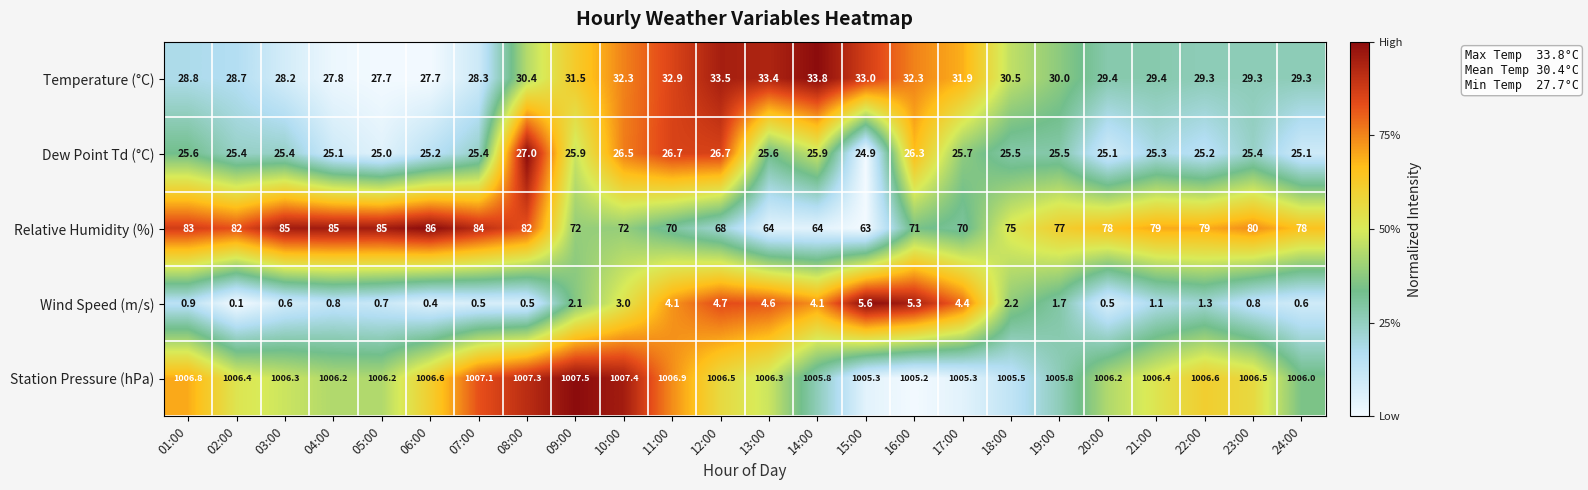

At which label does Relative Humidity (%) first exceed 78?

01:00